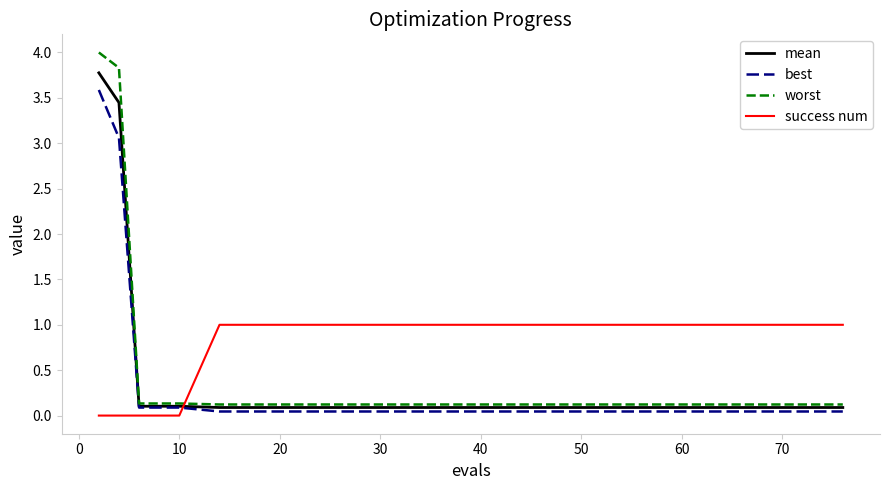

Rank the series by their maximum value, from lowest to highest.

success num, best, mean, worst